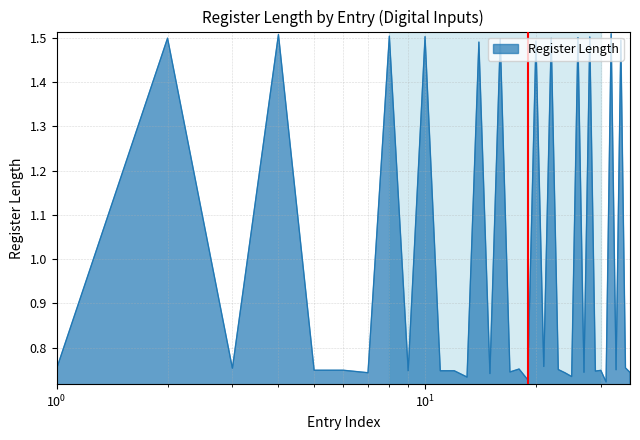

Count the values in the range 0 to 1.

24